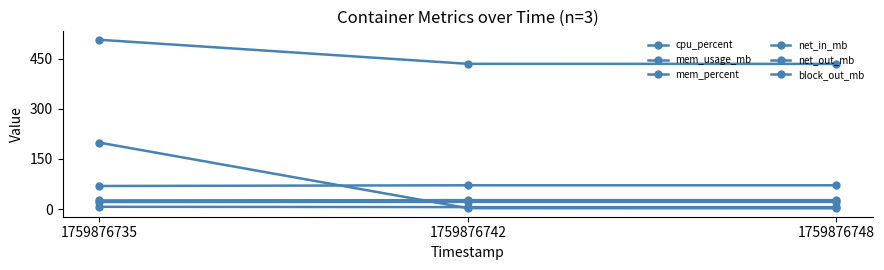

What is the value of the mem_percent point at the 3rd from the left?

5.7